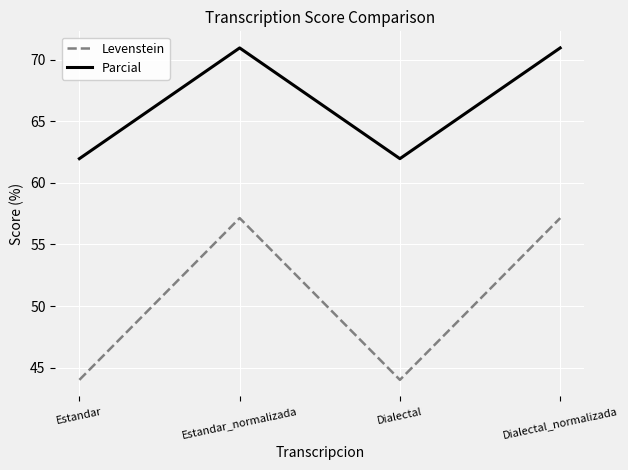

Which series changed the most between Dialectal and Dialectal_normalizada?

Levenstein